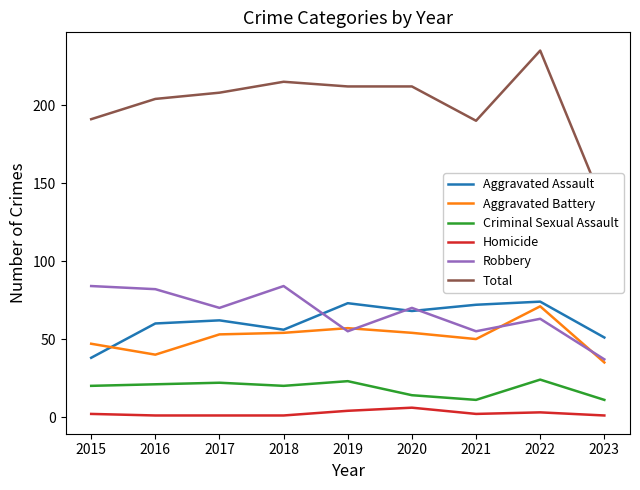

Is it true that Robbery equals 26 at 2016?

False